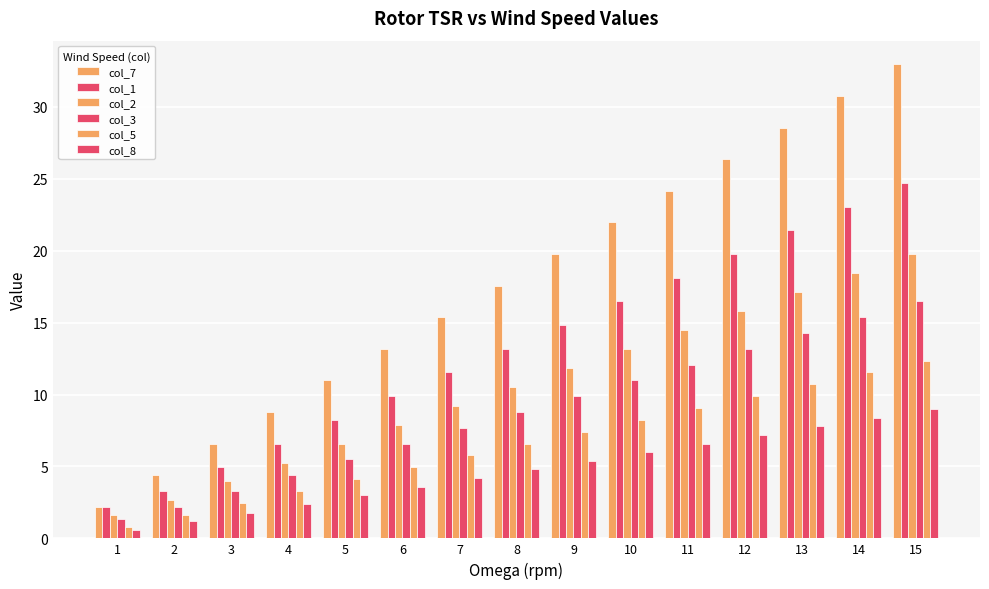

What is the difference between the highest and lowest values at 12?

19.2